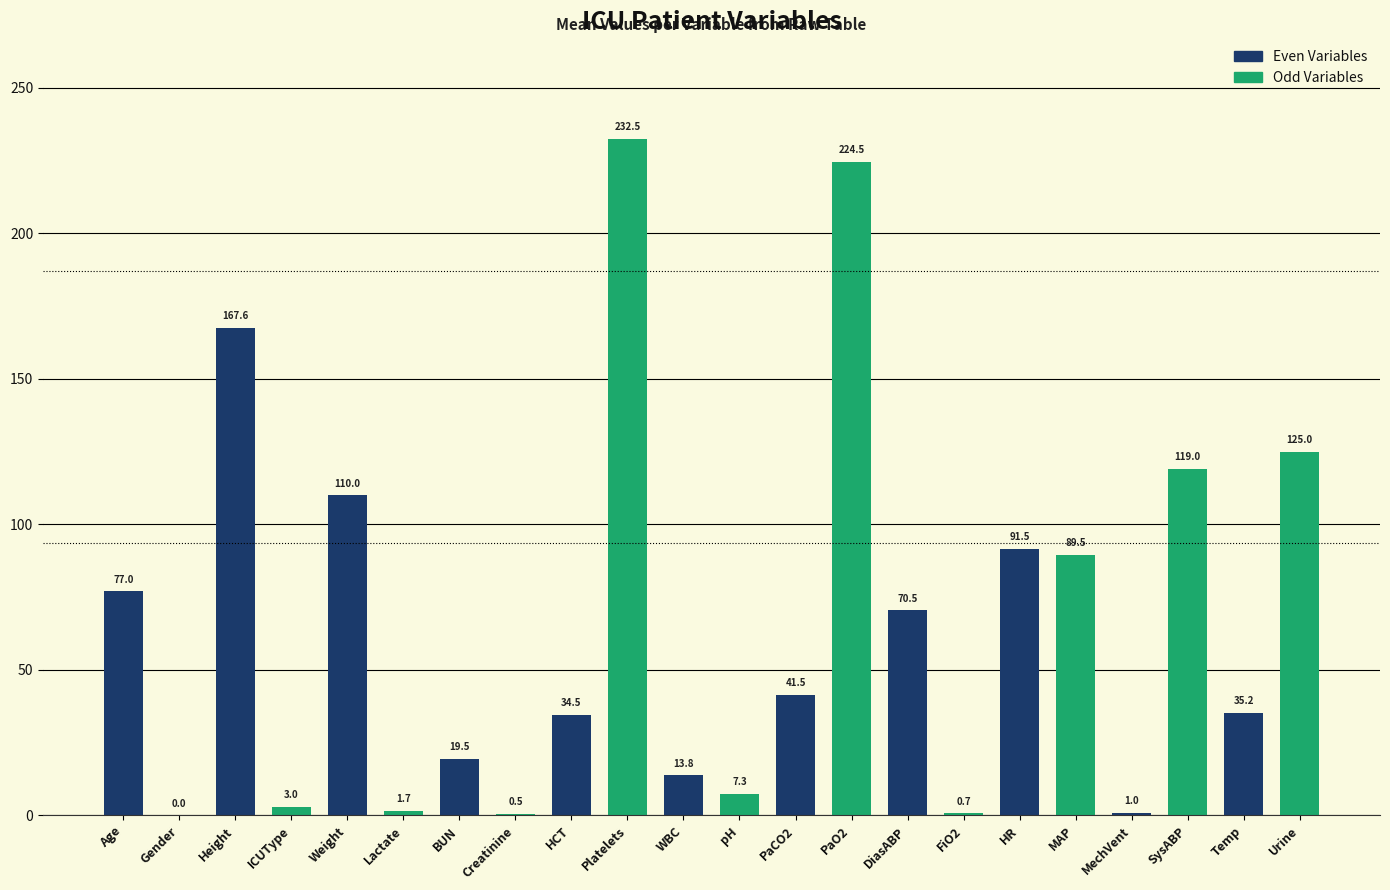

Is it true that the value at Lactate is 1.7?

True